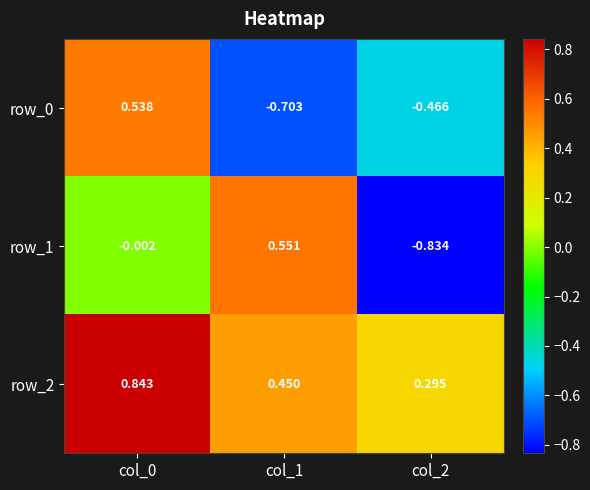

What is the sum of the row_0 values at col_1 and col_0?

-0.2